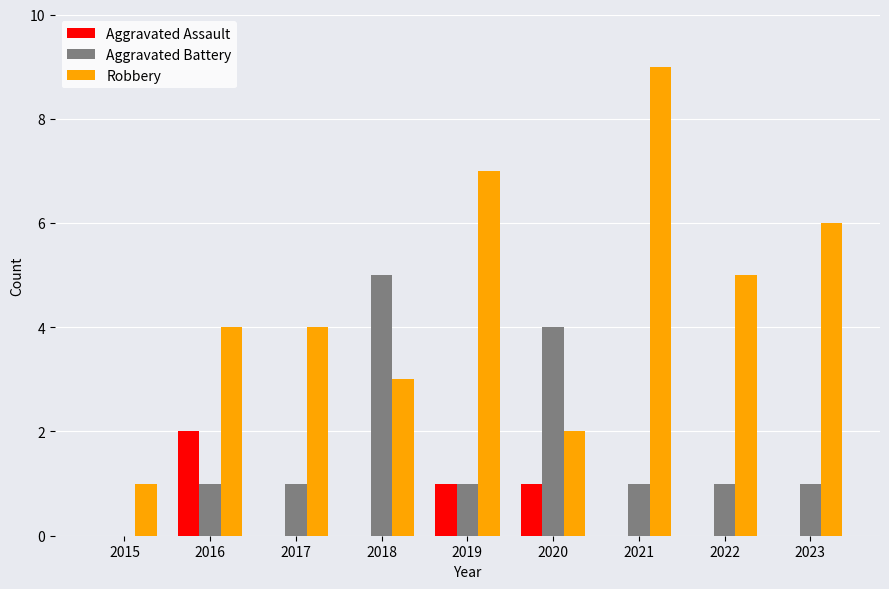

Reading left to right, transcribe all the data shown in this chart.

Aggravated Assault: 0	2	0	0	1	1	0	0	0
Aggravated Battery: 0	1	1	5	1	4	1	1	1
Robbery: 1	4	4	3	7	2	9	5	6